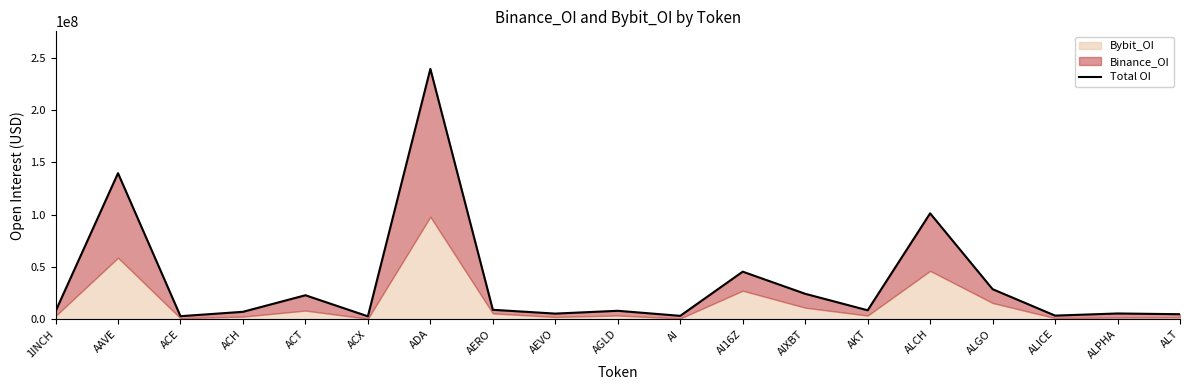

How many points are higher than both their immediate neighbors (excluding endpoints)?

7